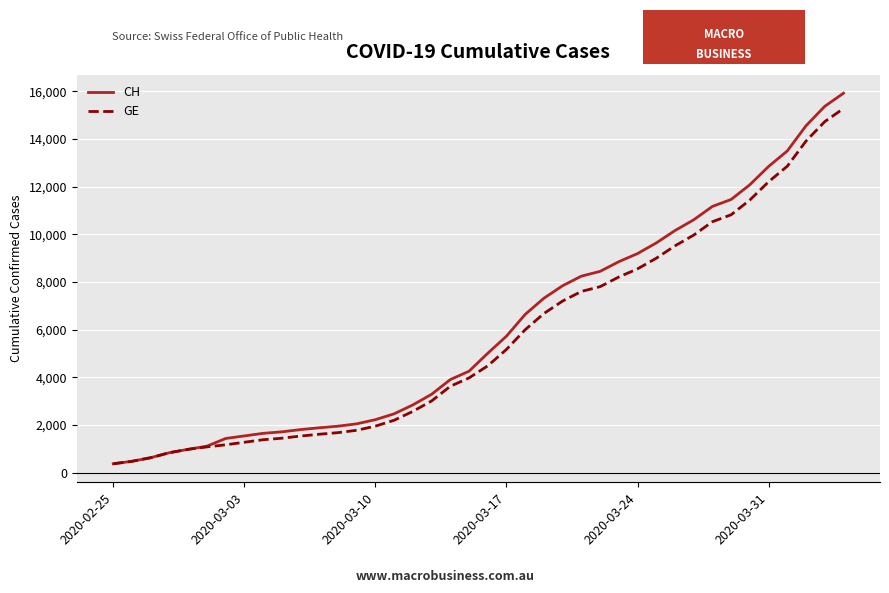

What is the maximum value for GE?

15284